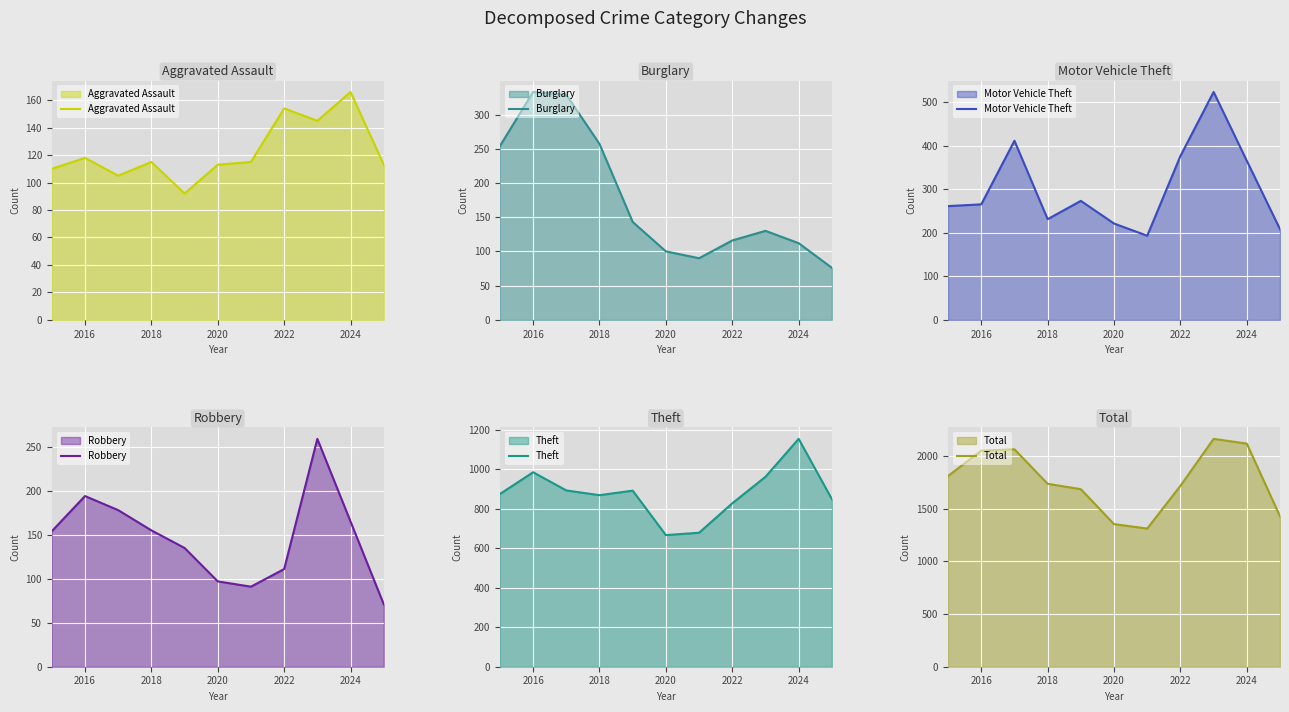

At how many categories does at least one series exceed 723?

11